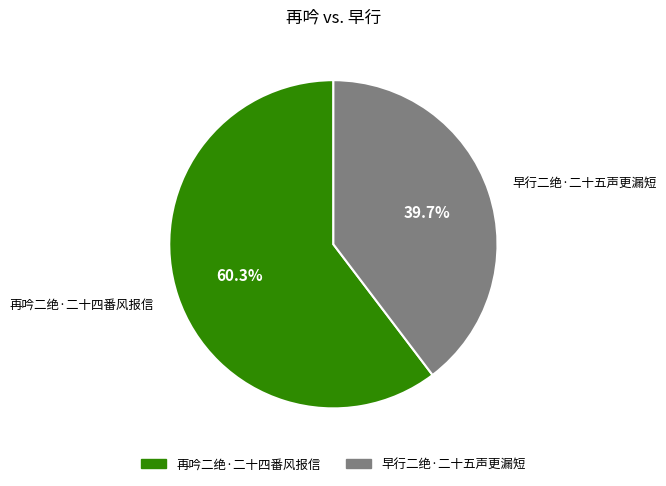

Is it true that 早行二绝·二十五声更漏短 is 40% of the pie?

True